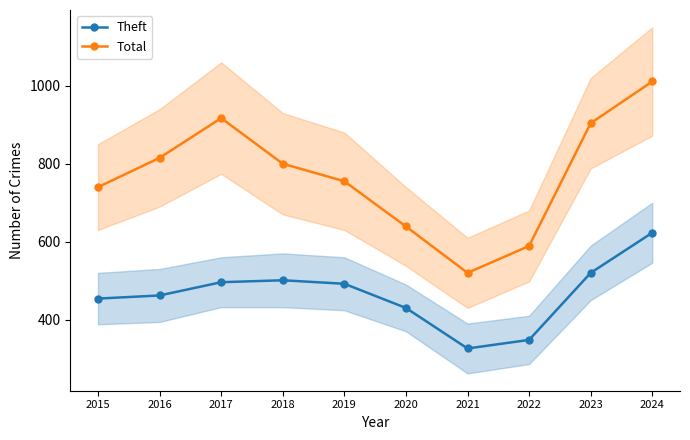

What is the difference between the maximum and minimum values in the Theft series?

297